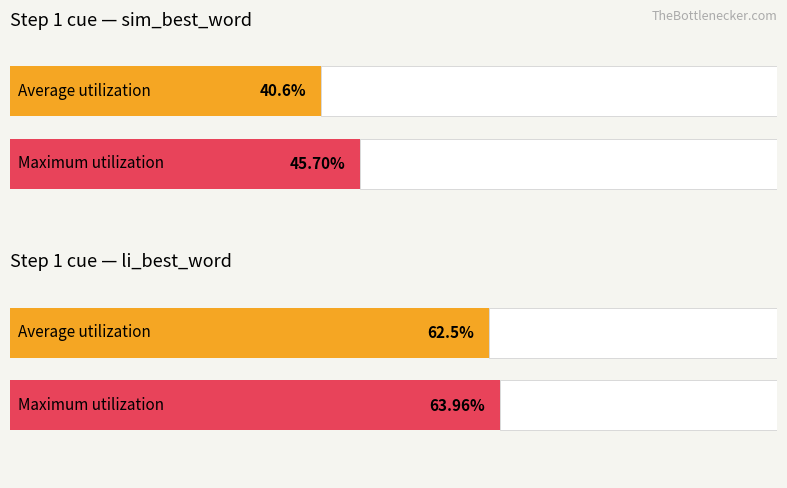

What is the value of the li_best_word bar at the 3rd from the left?

0.6